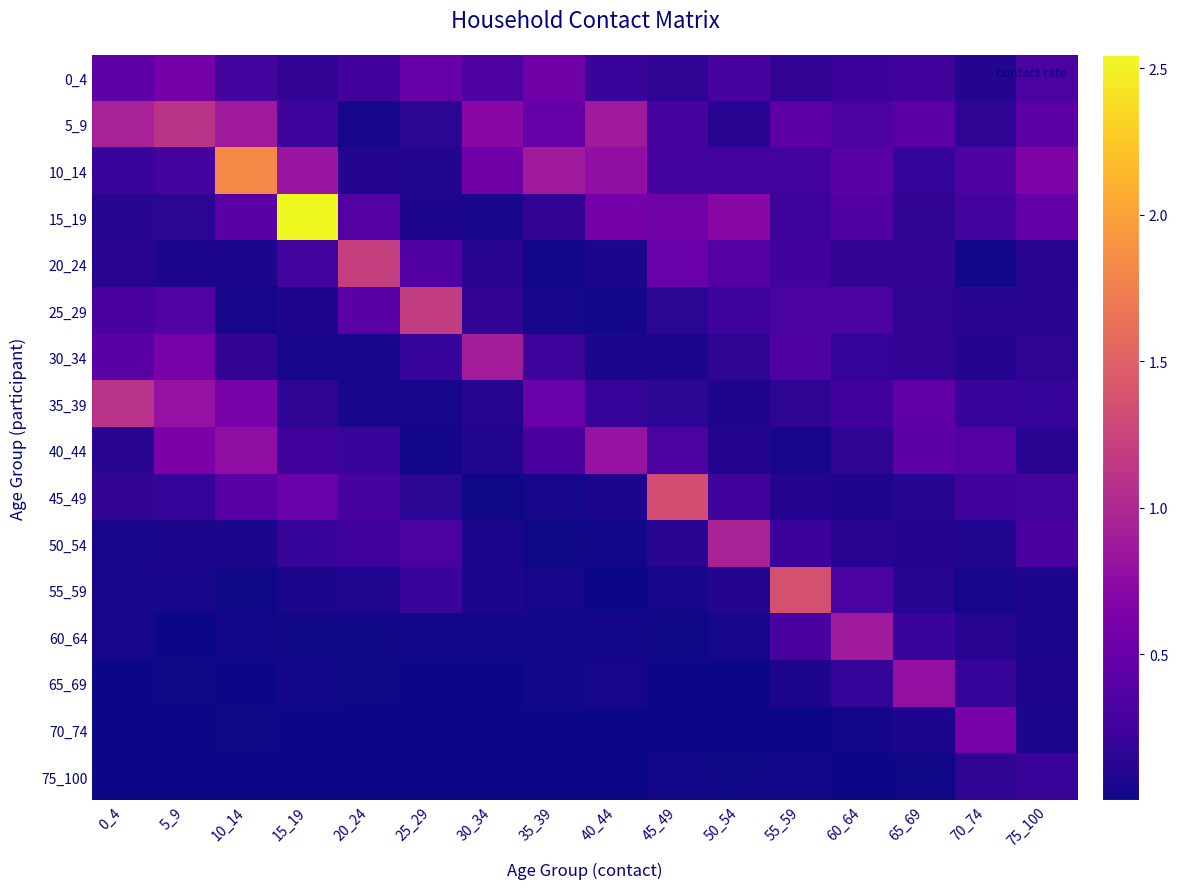

Between 30_34 and 60_64, which is larger?

30_34